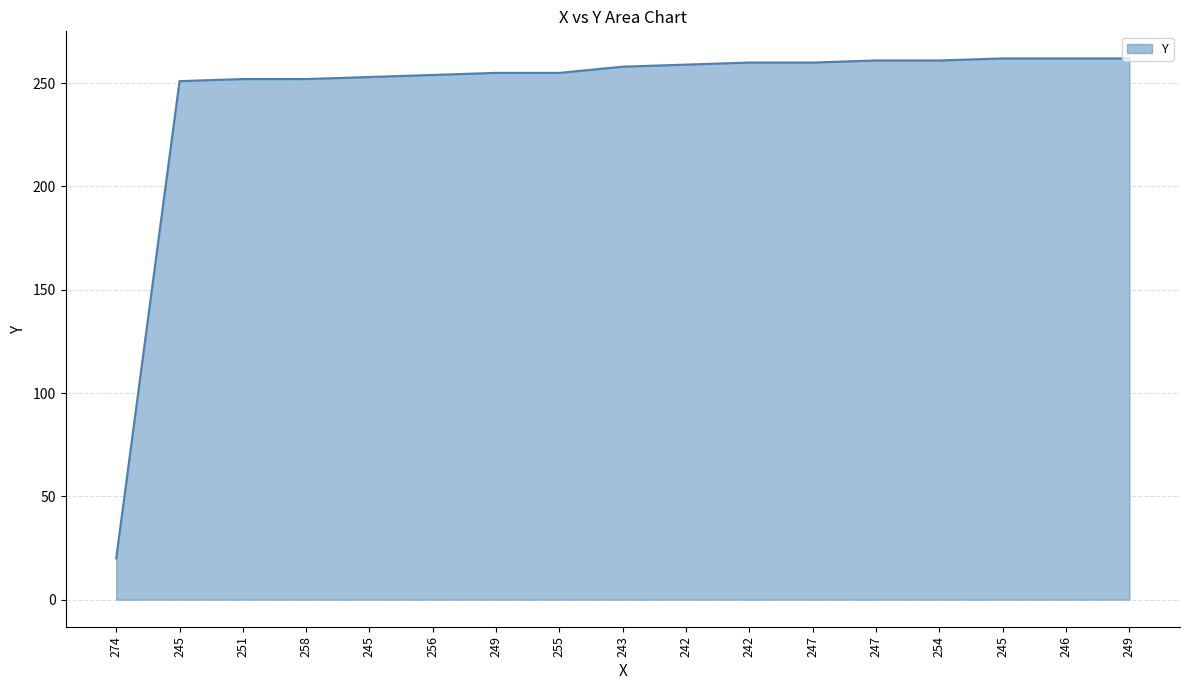

What is the difference between the values at 274 and 246?

242